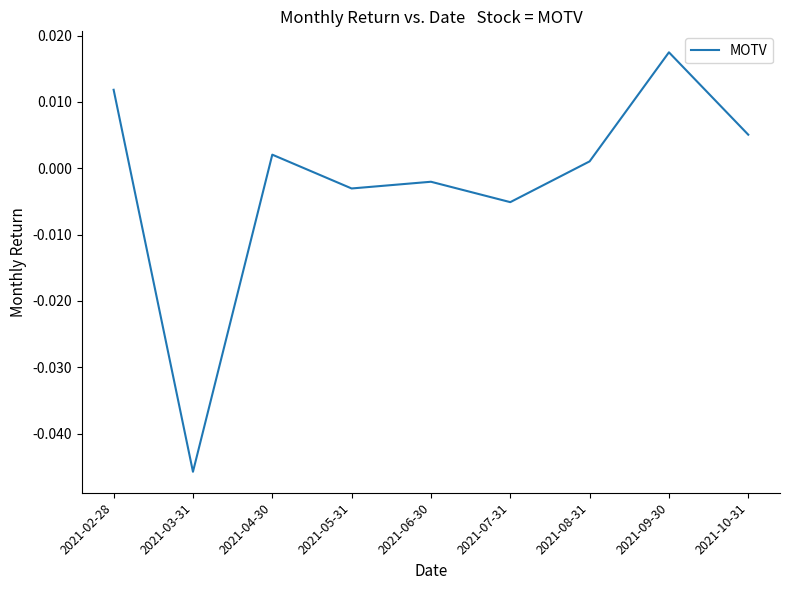

Where does the data first go above 0?

2021-02-28